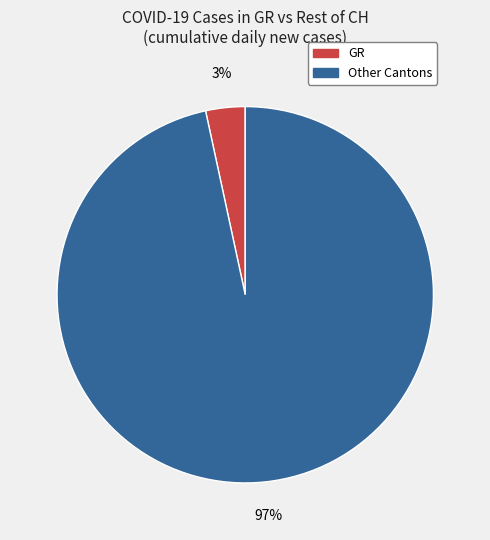

Is there any slice that represents more than half of the pie?

Yes